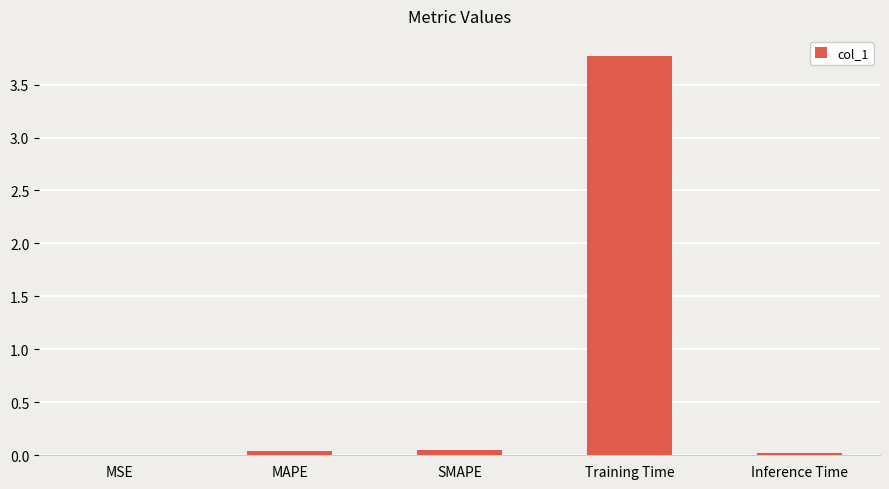

The value at Training Time is 6.3. True or false?

False